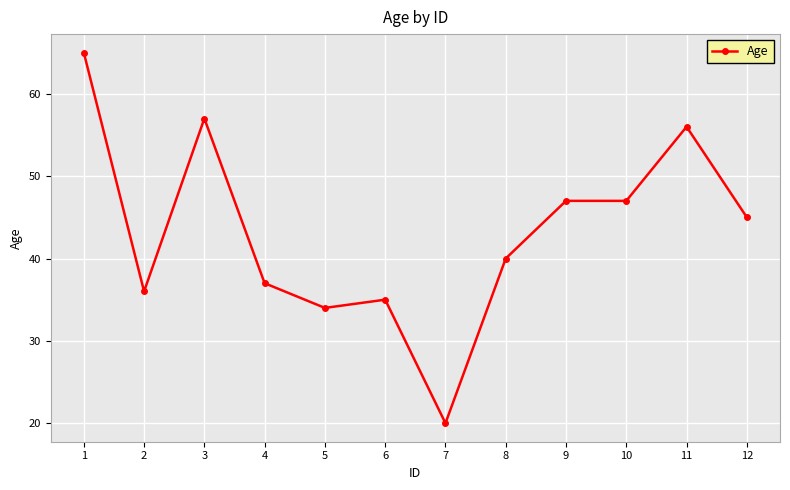

Where is the first local minimum?

2